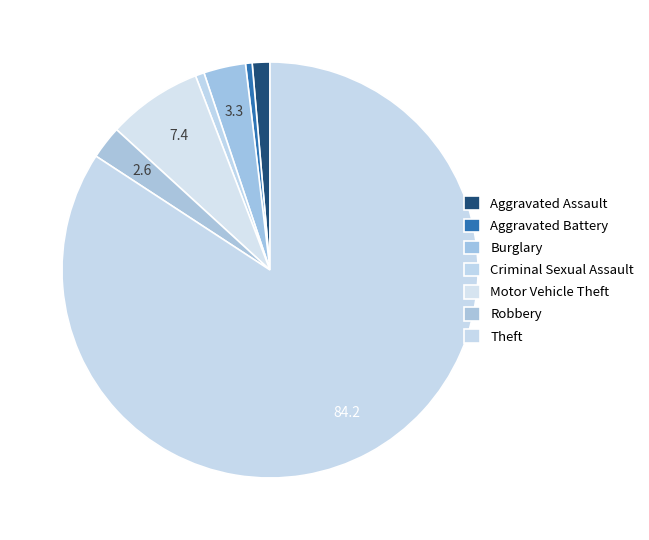

What percentage do Theft and Robbery together represent?

86.8%